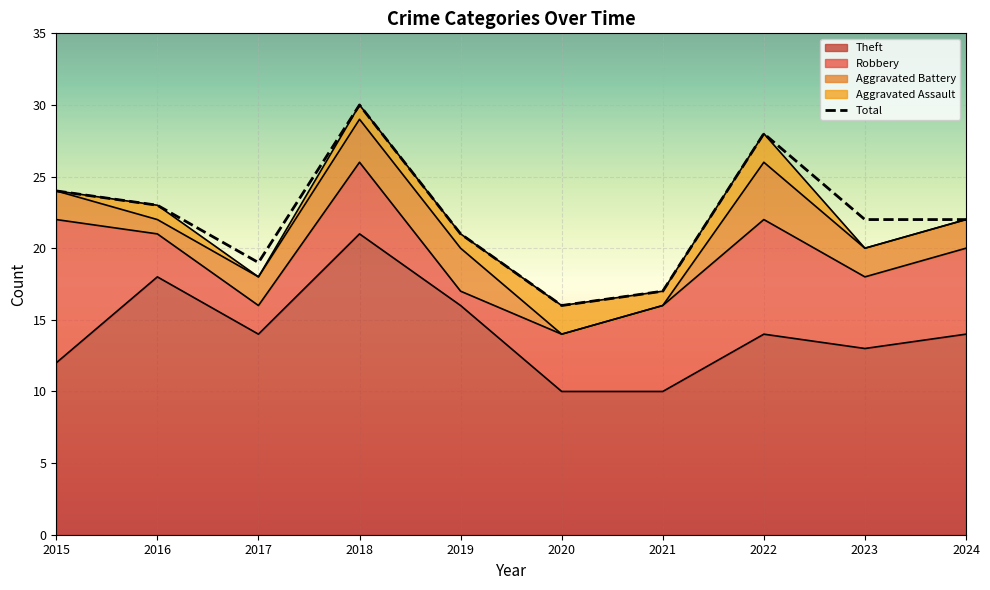

What is the smallest value displayed?

16